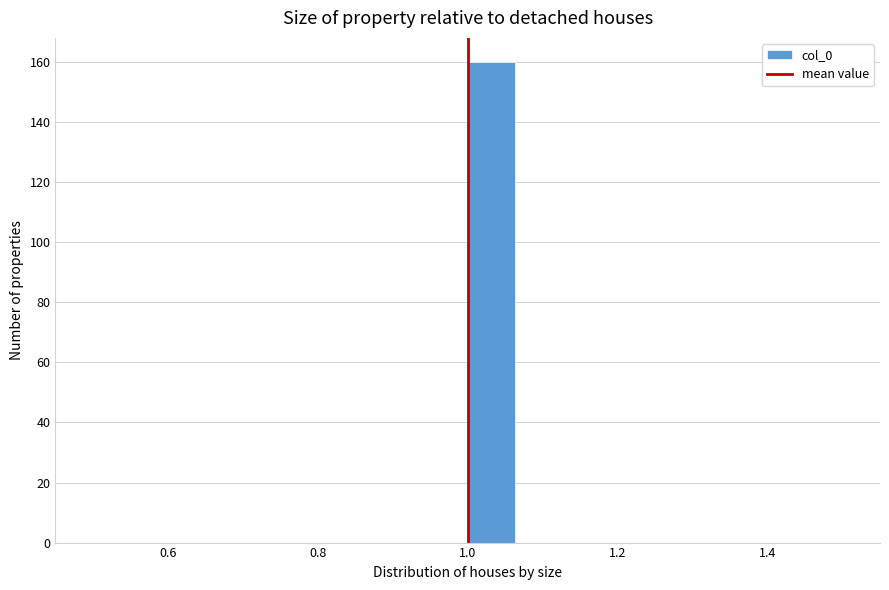

Read against the x-axis, roughly where is the centre of the tallest bar?

1.04